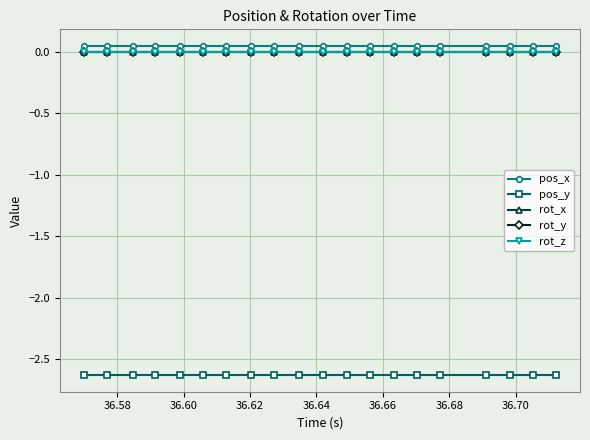

Does the chart have visible grid lines?

Yes